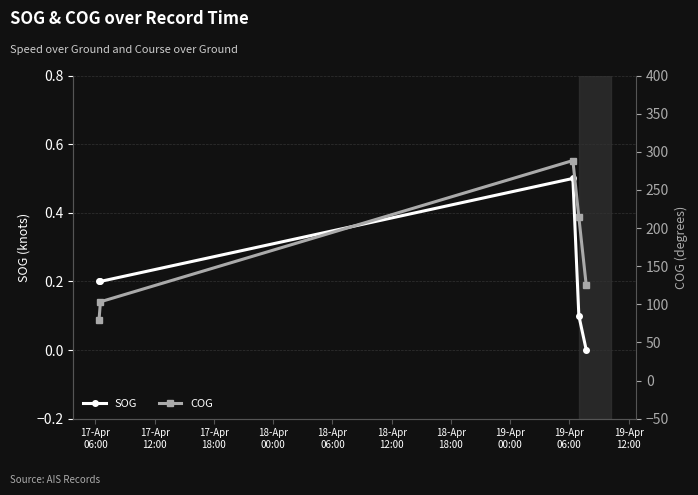

List the series in order of their overall mean, lowest first.

SOG, COG